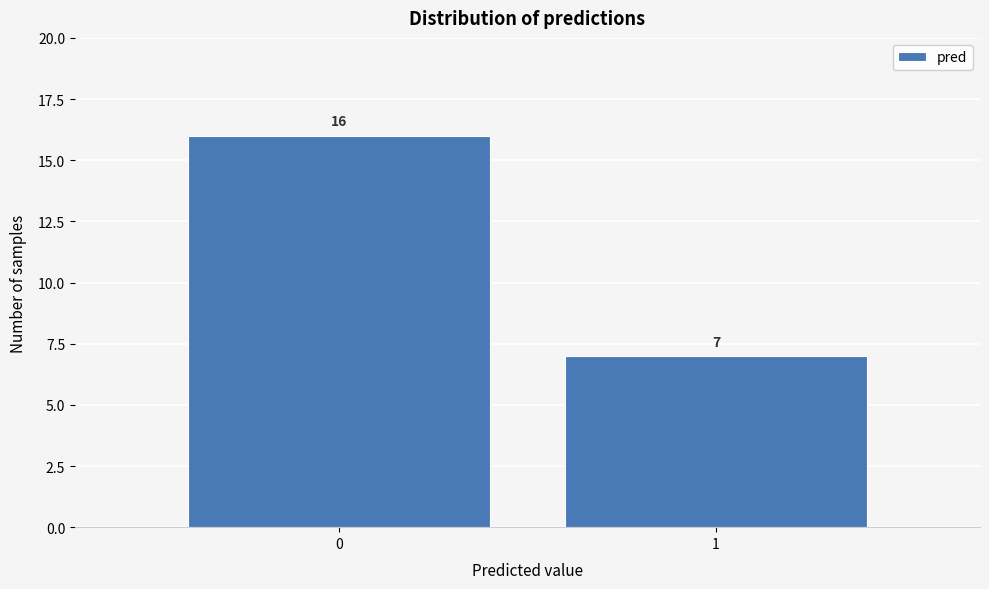

Reading left to right, transcribe all the data shown in this chart.

16	7